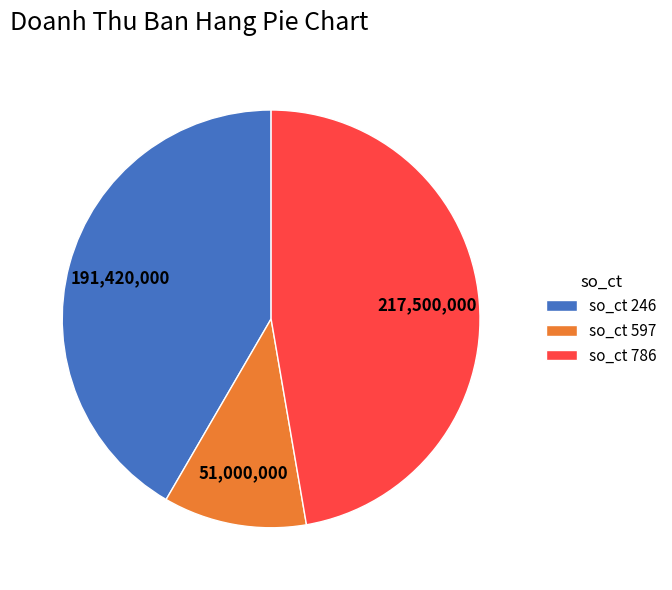

Combined, do so_ct 597 and so_ct 786 account for over 50%?

Yes